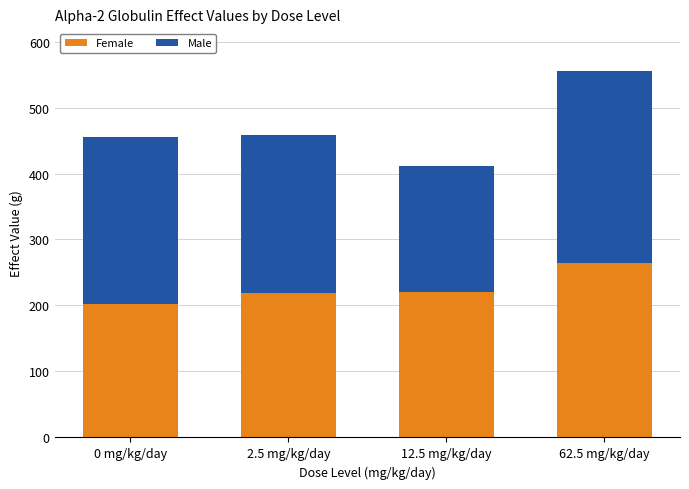

What is the highest value of the Female series?

265